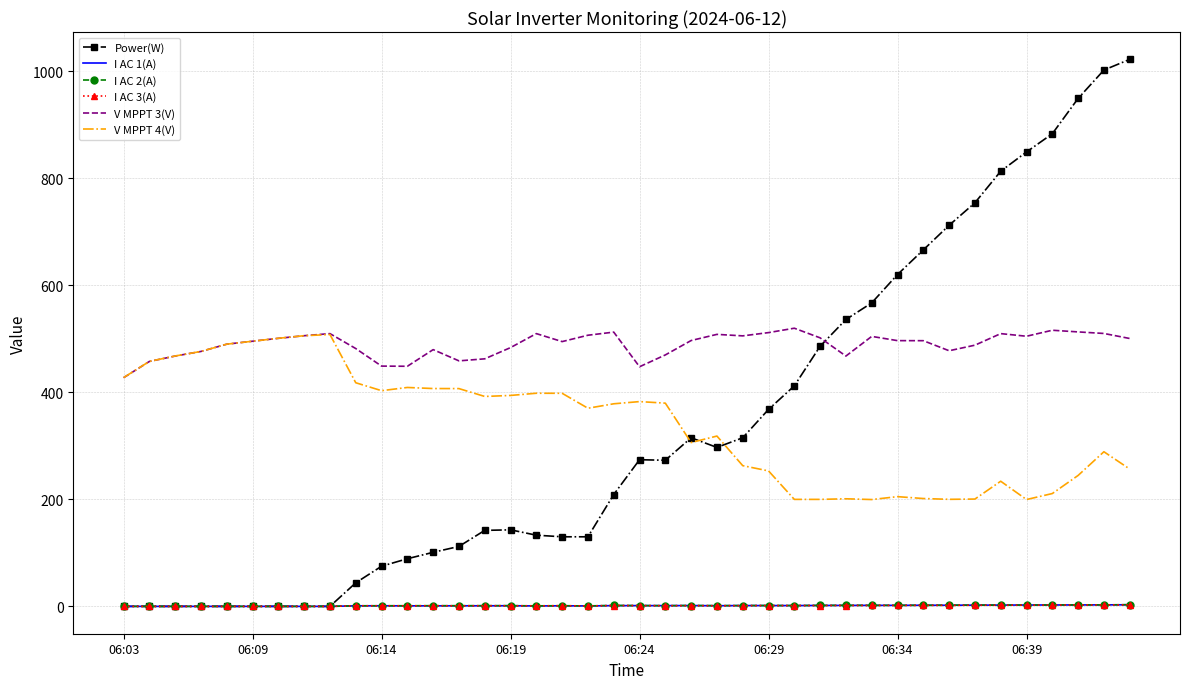

Which series has the largest range (max minus min)?

Power(W)